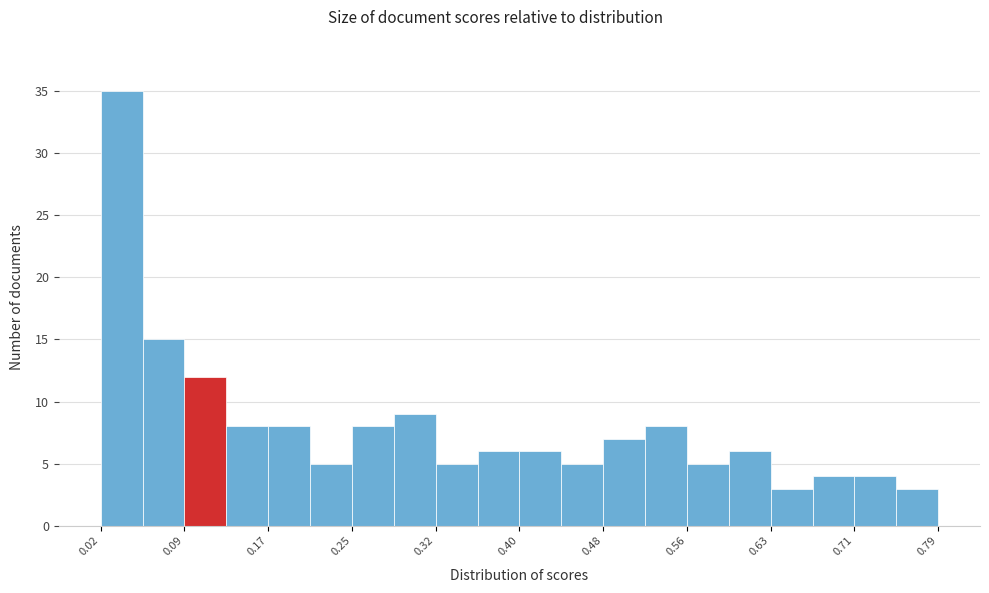

Around what value on the x-axis is the tallest bar? Give the approximate position of its centre, as read against the axis.

0.03